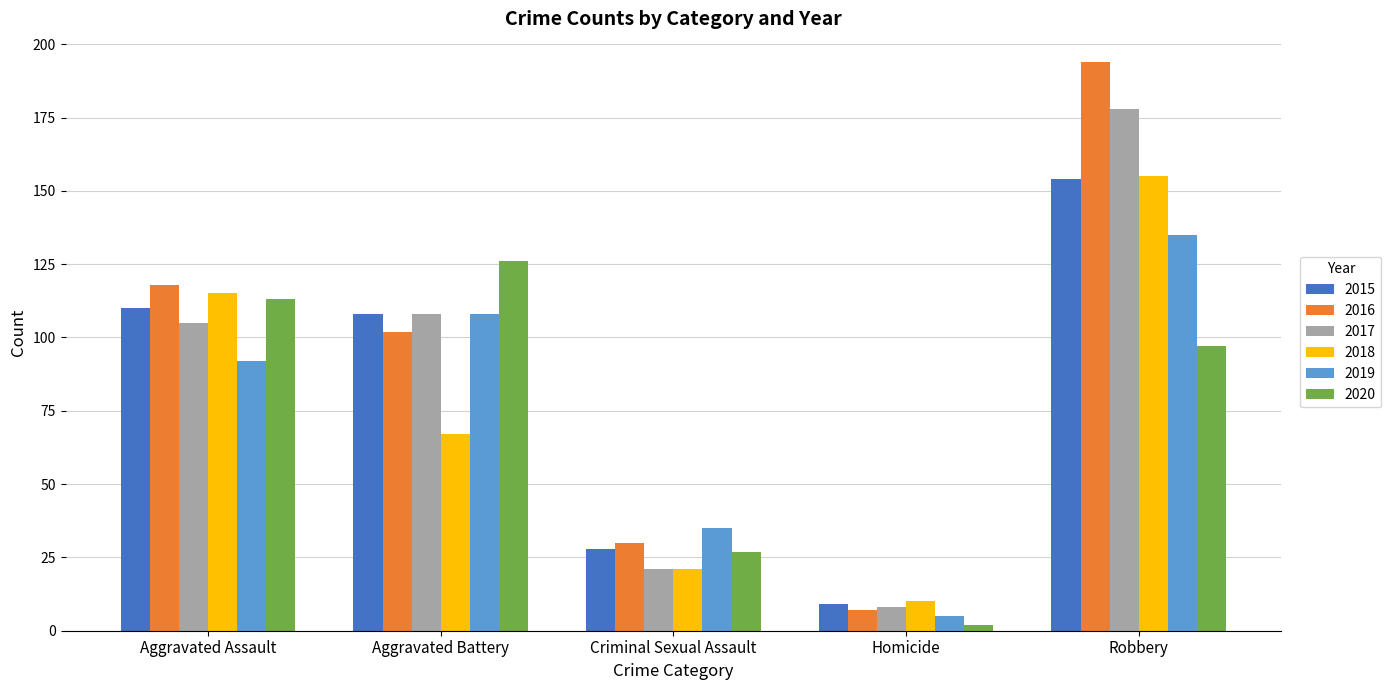

Is it true that 2017 equals 55 at Robbery?

False